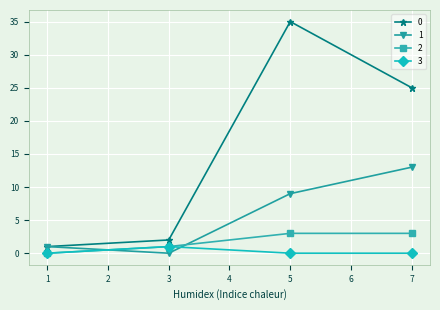

True or false: 0 and 2 cross at least once.

False